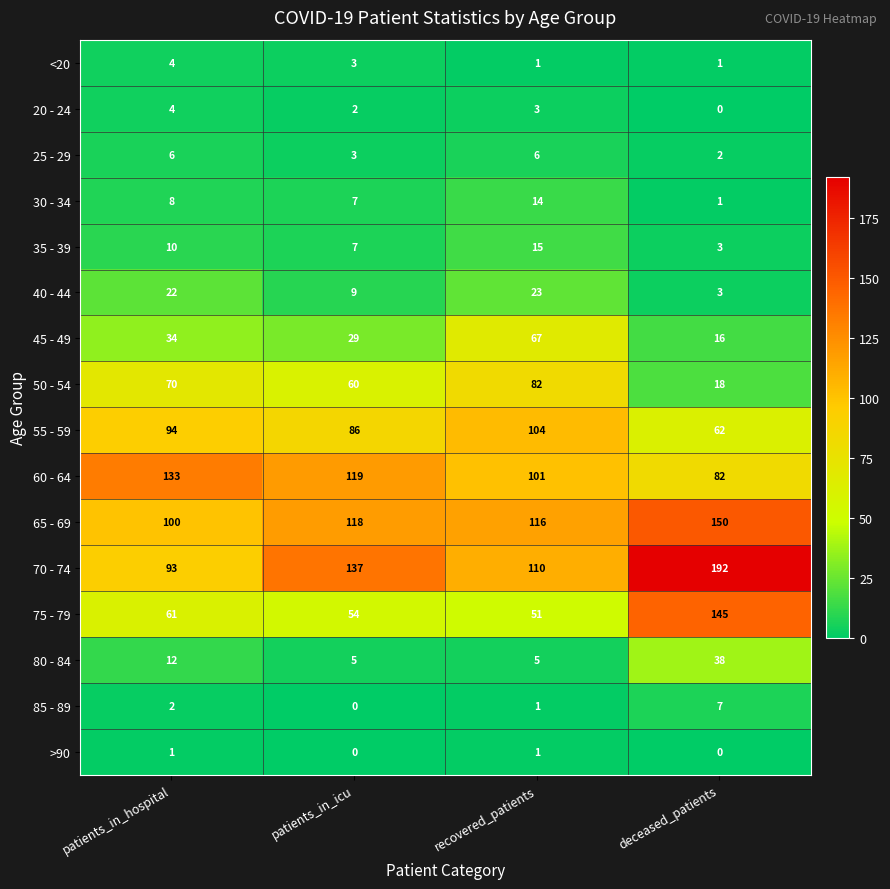

Is it true that 30 - 34 equals 4 at patients_in_icu?

False